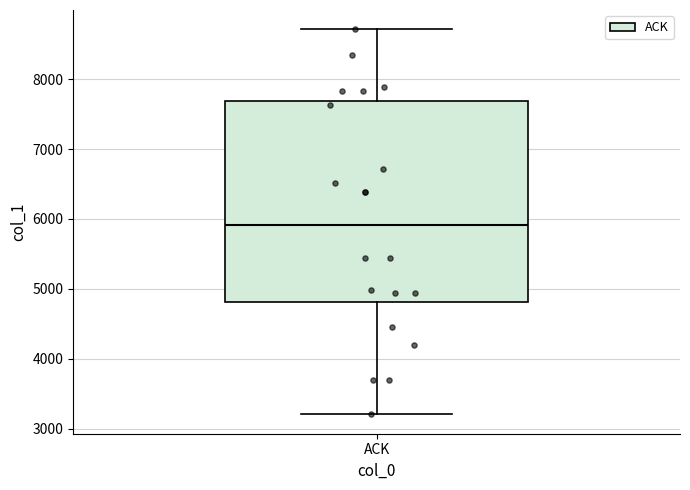

Where does the upper whisker of the box for ACK end on the y-axis? The values are not printed on the chart, so give them approximately, as read against the axis.

8700